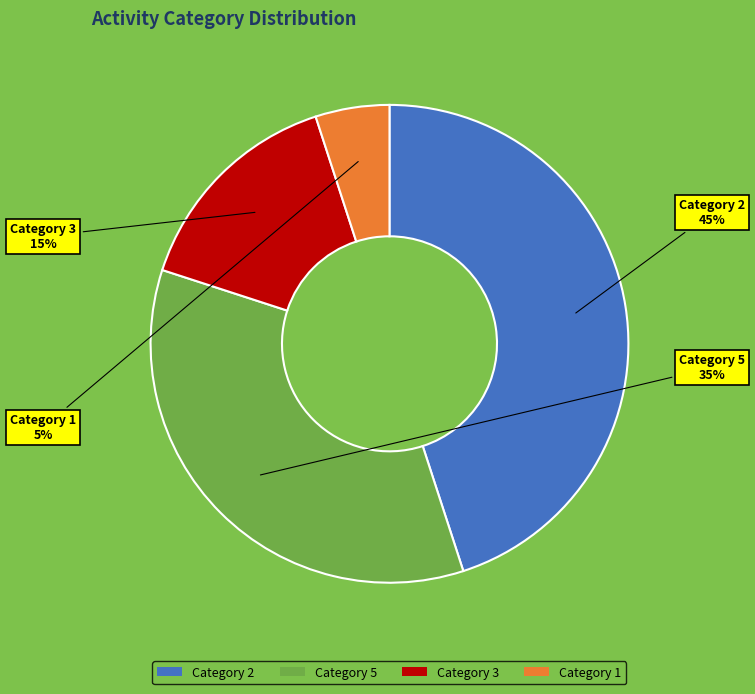

The Category 2 slice represents 53% of the pie. True or false?

False